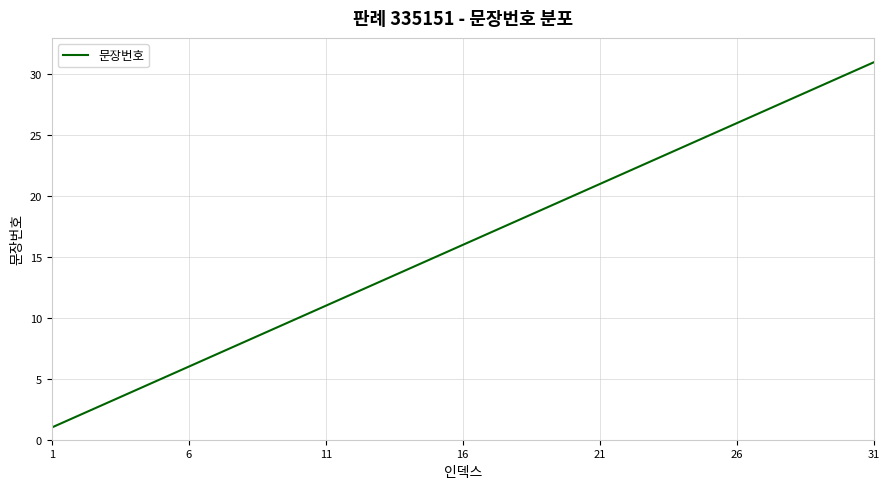

What is the smallest value displayed?

1